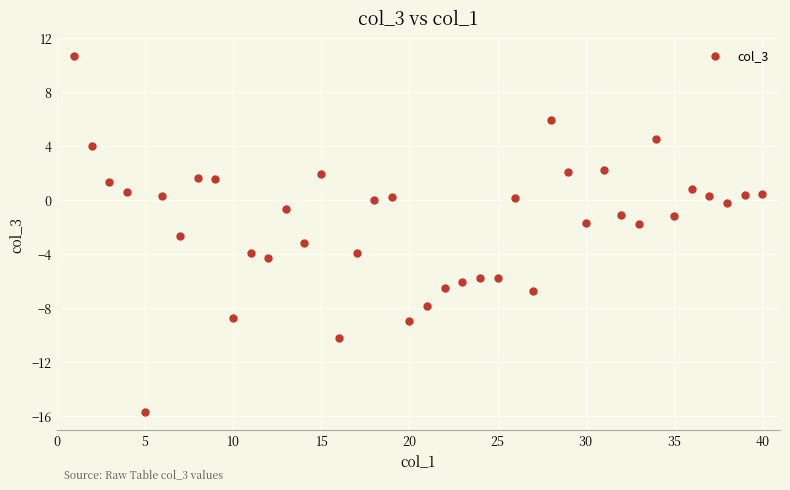

What is the range of X values (max minus min)?

39.0